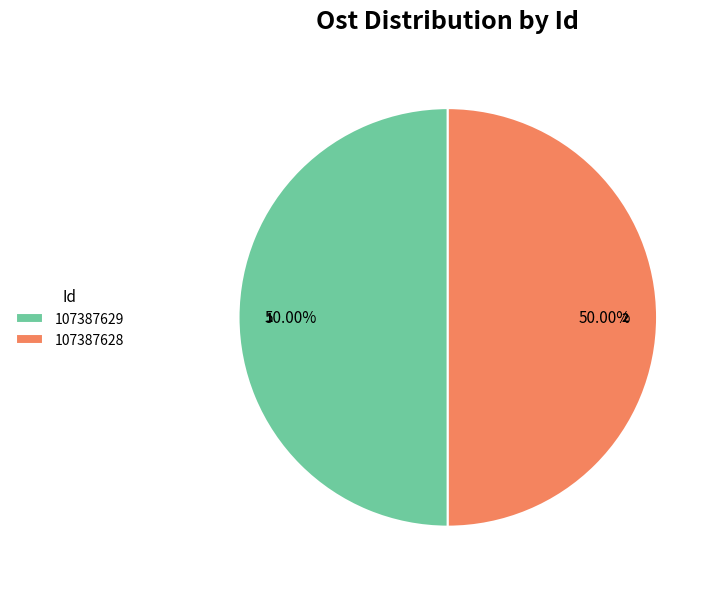

Is it true that 107387629 is 61% of the pie?

False